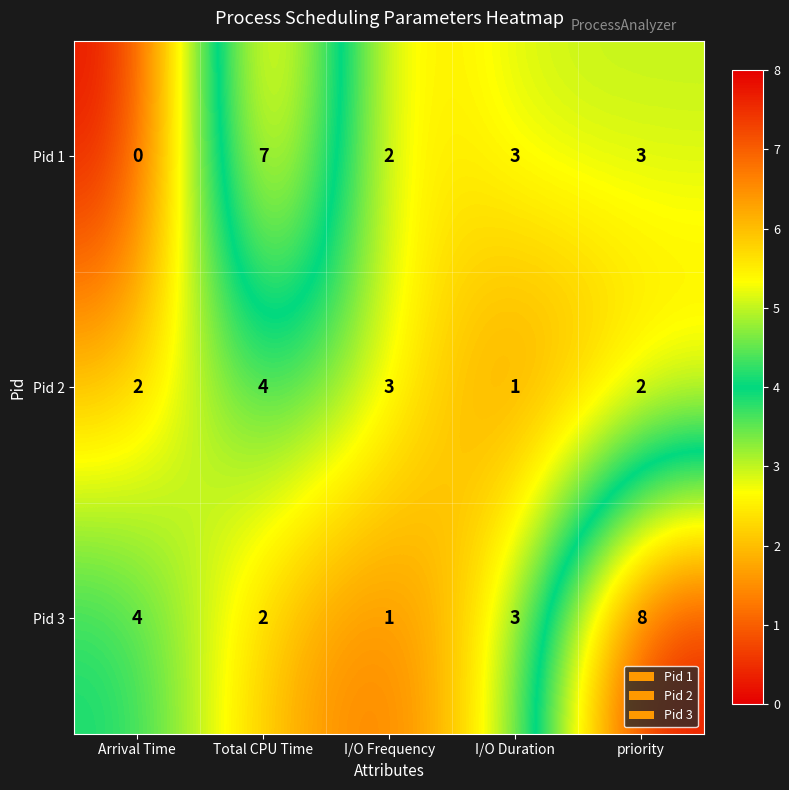

Reading left to right, list all the values displayed in this chart.

Pid 1: 0	7	2	3	3
Pid 2: 2	4	3	1	2
Pid 3: 4	2	1	3	8